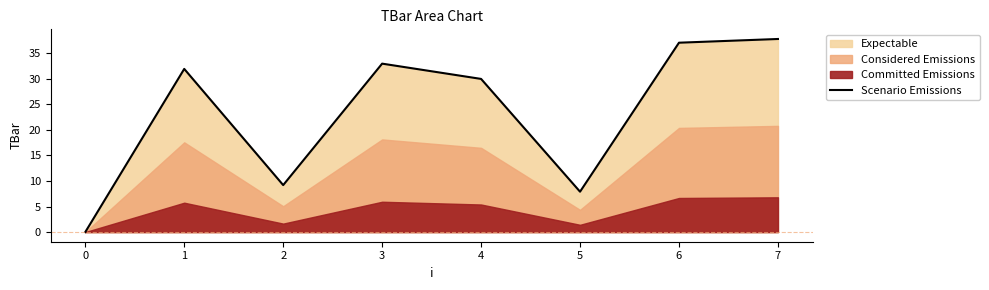

Is it true that Scenario Emissions equals 49.7 at 1?

False